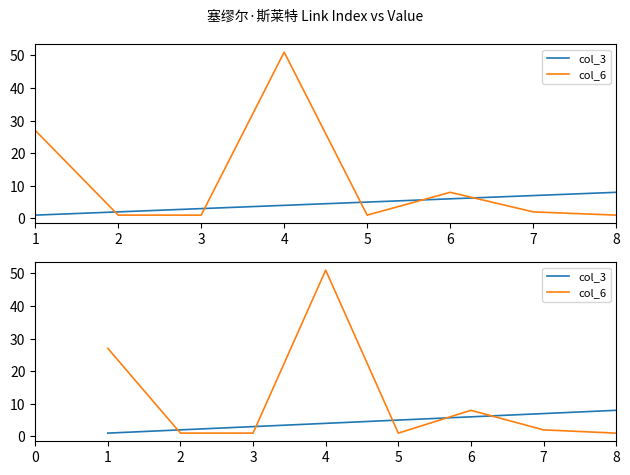

What value does the col_6 series have at 1, to the nearest 10?

30